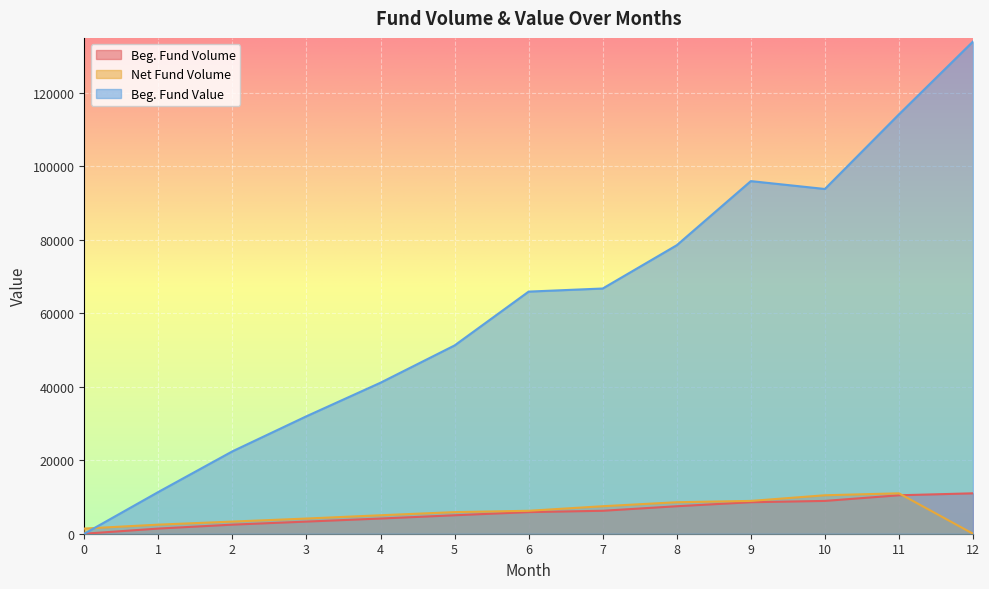

How many lines are shown in the chart?

3